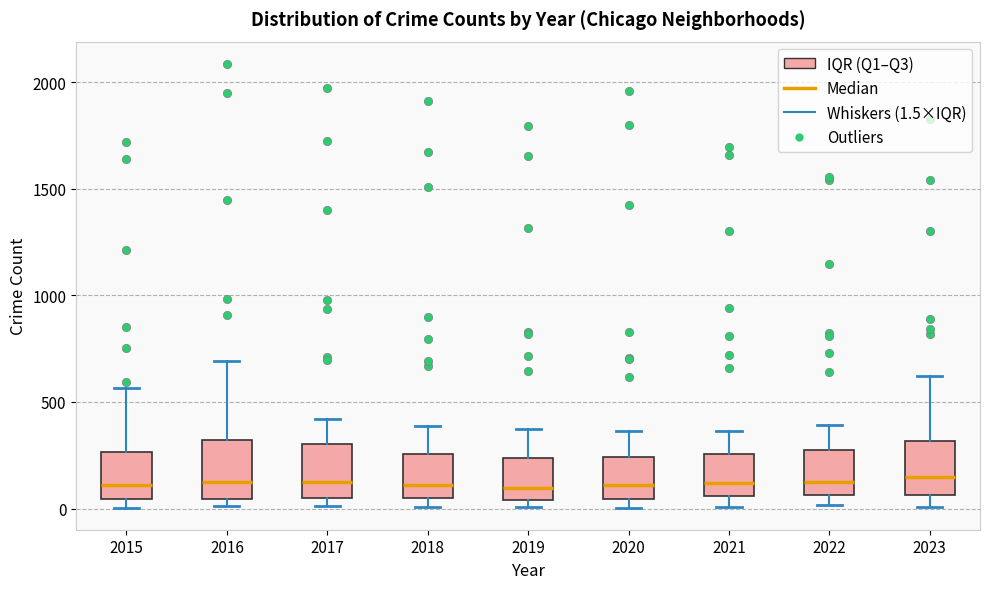

Reading left to right, transcribe this box plot: for each box, give where its median line is, the range the box spans, and where its two whiskers end, as read against the y-axis. The values are not printed on the chart, so give them approximately, as read against the axis.

2015: median 100, box 50 to 250, whiskers 0 to 550
2016: median 150, box 50 to 300, whiskers 0 to 700
2017: median 100, box 50 to 300, whiskers 0 to 400
2018: median 100, box 50 to 250, whiskers 0 to 400
2019: median 100, box 50 to 250, whiskers 0 to 400
2020: median 100, box 50 to 250, whiskers 0 to 350
2021: median 100, box 50 to 250, whiskers 0 to 350
2022: median 100, box 50 to 250, whiskers 0 to 400
2023: median 150, box 50 to 300, whiskers 0 to 600